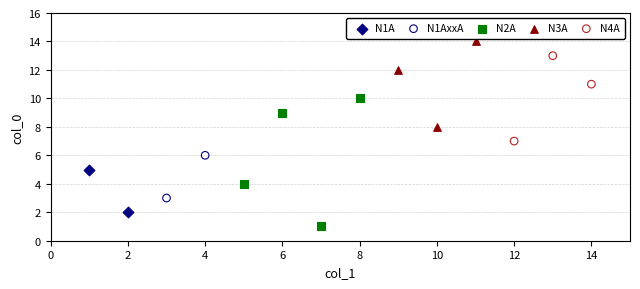

Which series has the widest spread of Y values?

N2A